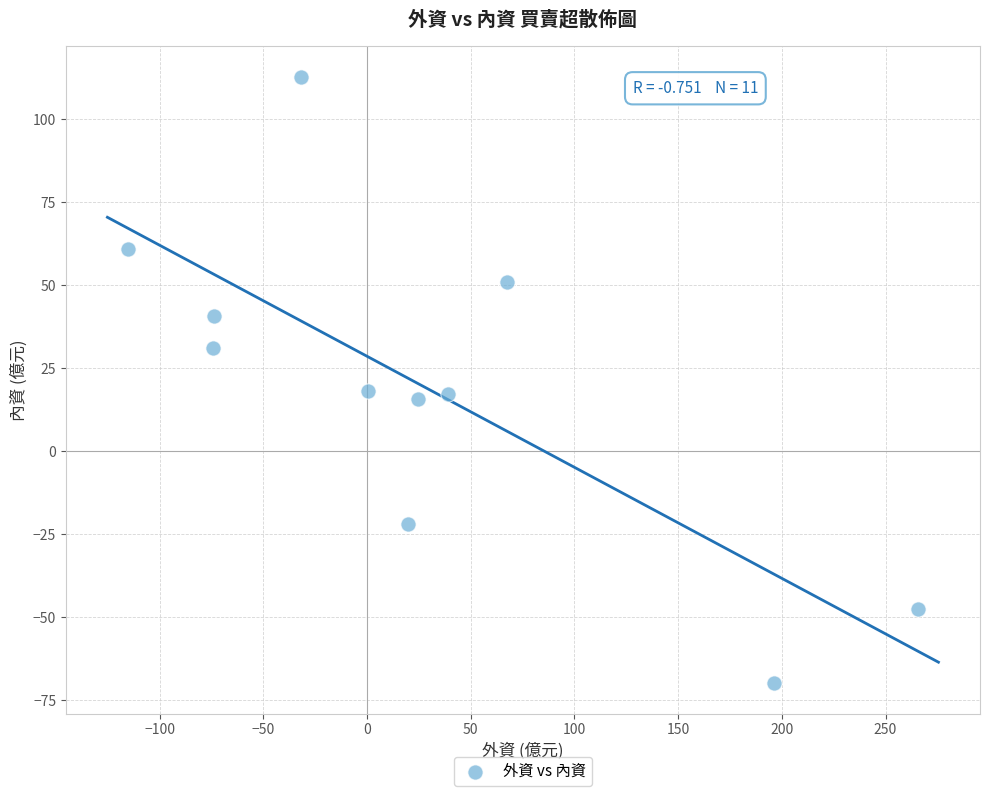

What is the range of Y values (max minus min)?

182.8